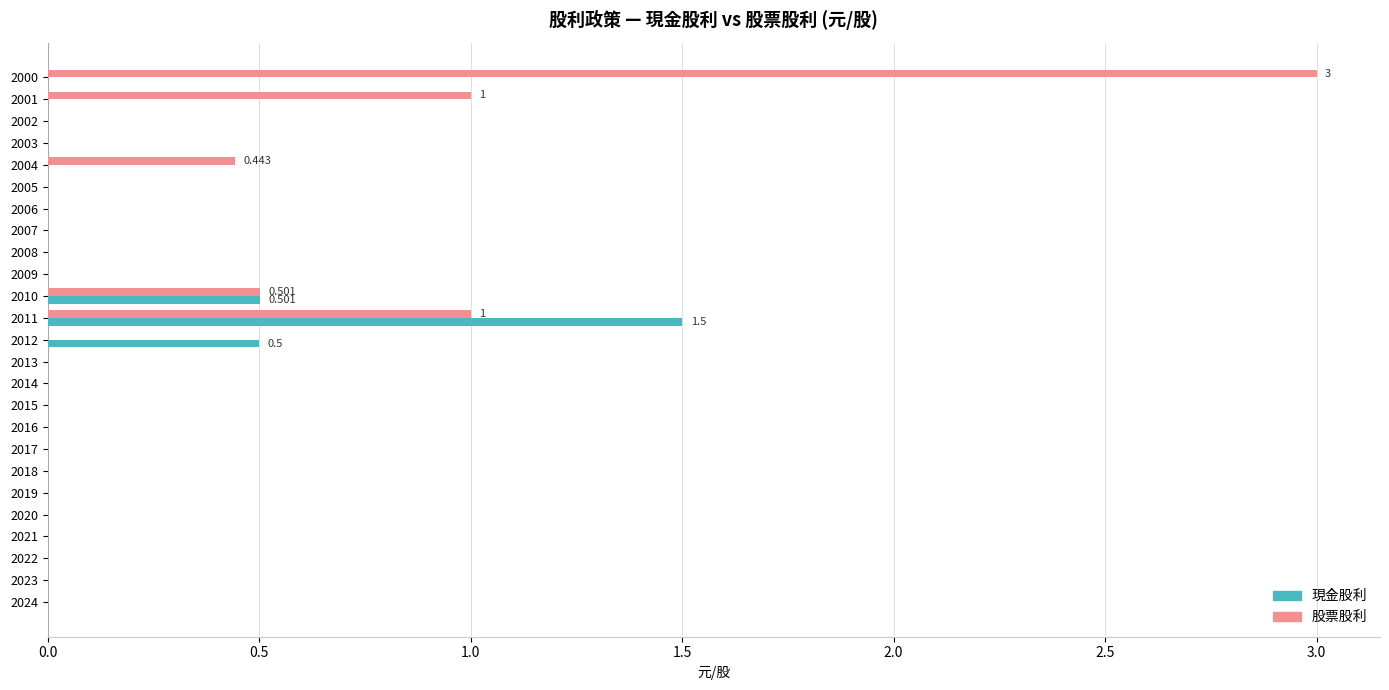

Which series has the largest total across all categories?

股票股利